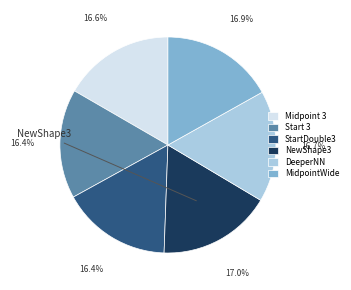

Approximately how many times larger is the value at Start 3 compared to Midpoint 3?

1.0